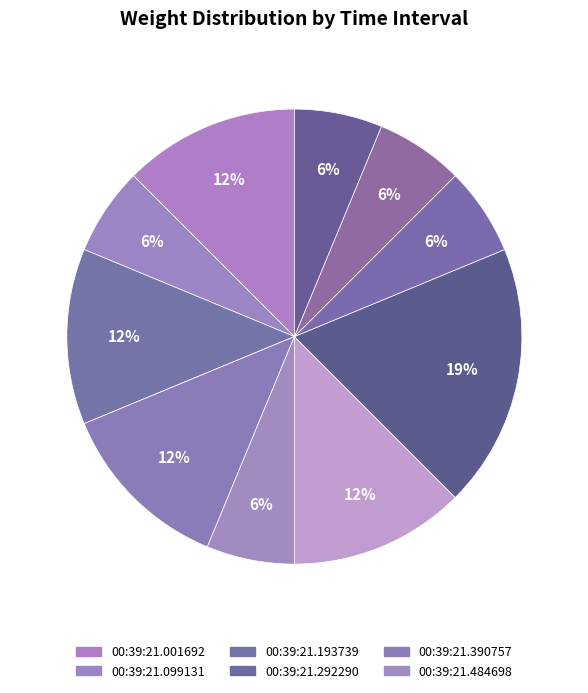

To the nearest percent, what is the average slice percentage?

9%